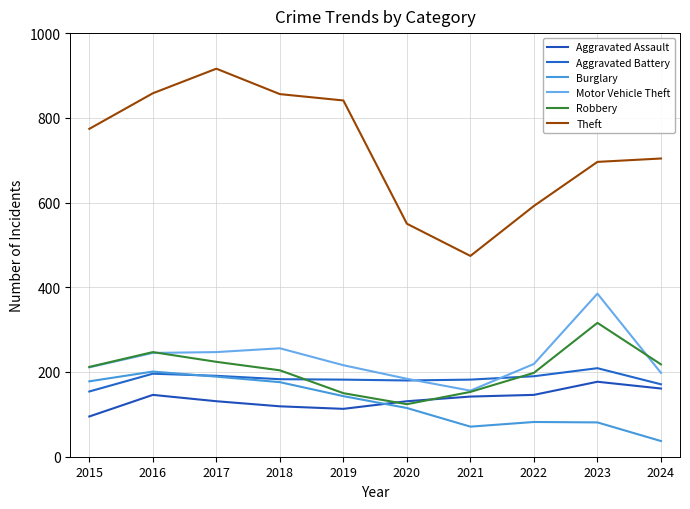

At which category does Aggravated Battery reach its first local peak?

2016